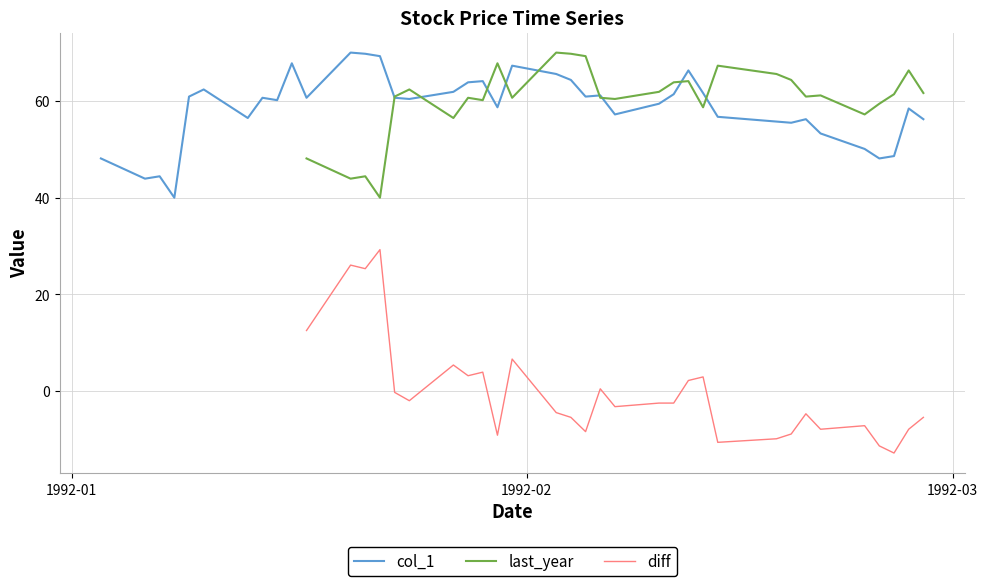

How many data points does each series have?

40